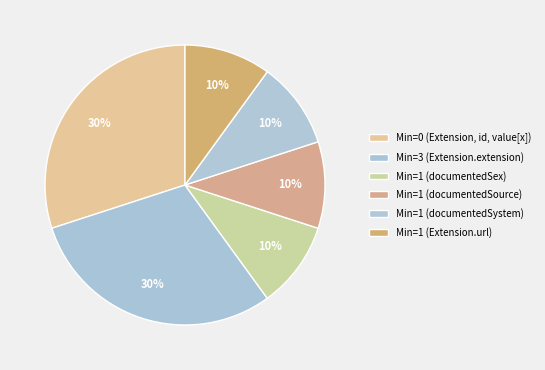

To the nearest percent, what is the average slice percentage?

17%